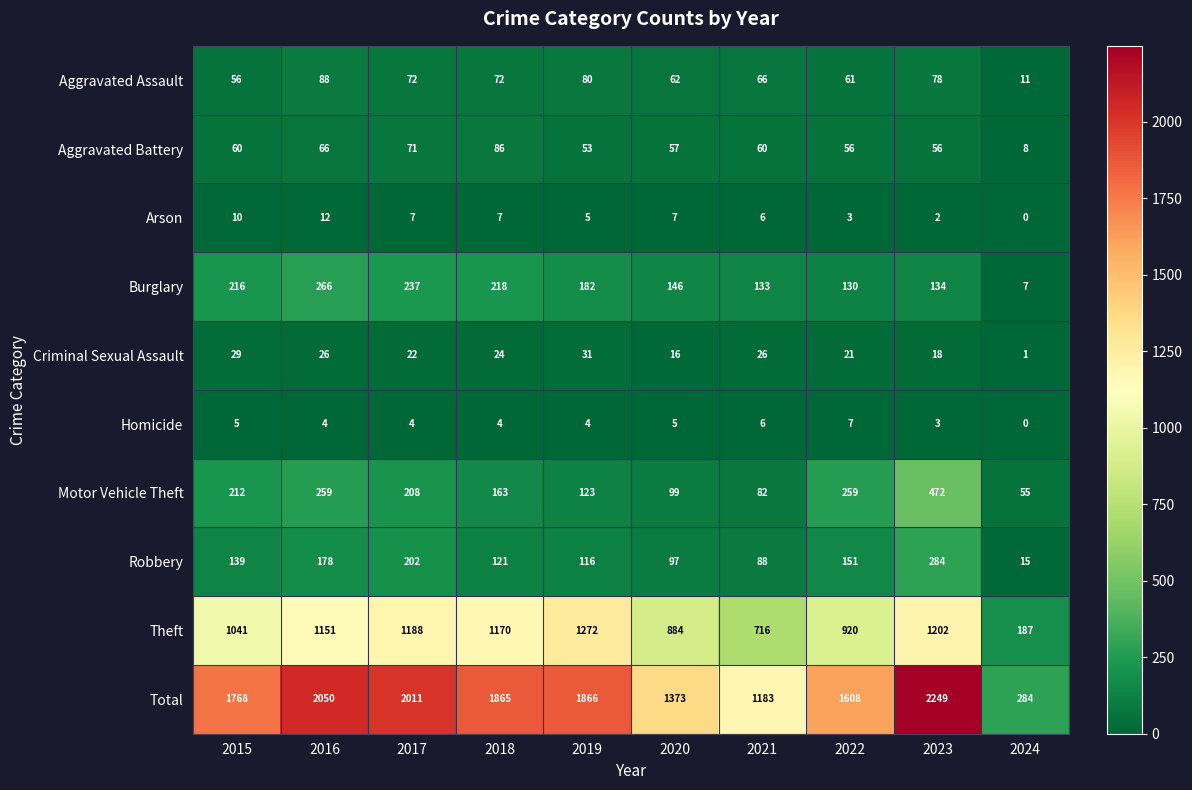

What is the difference between the second highest and second lowest values in the Robbery series?

114